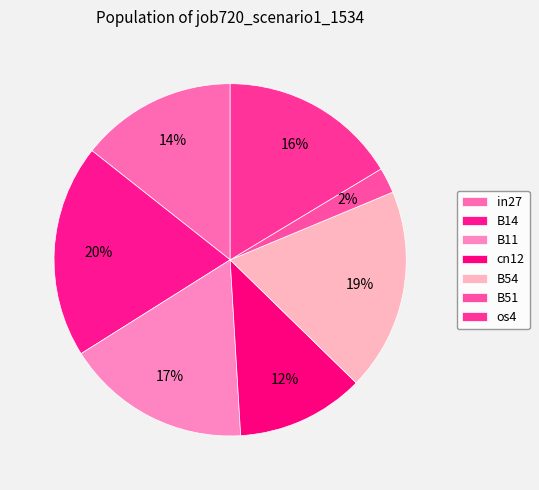

Count the number of slices in the pie.

7